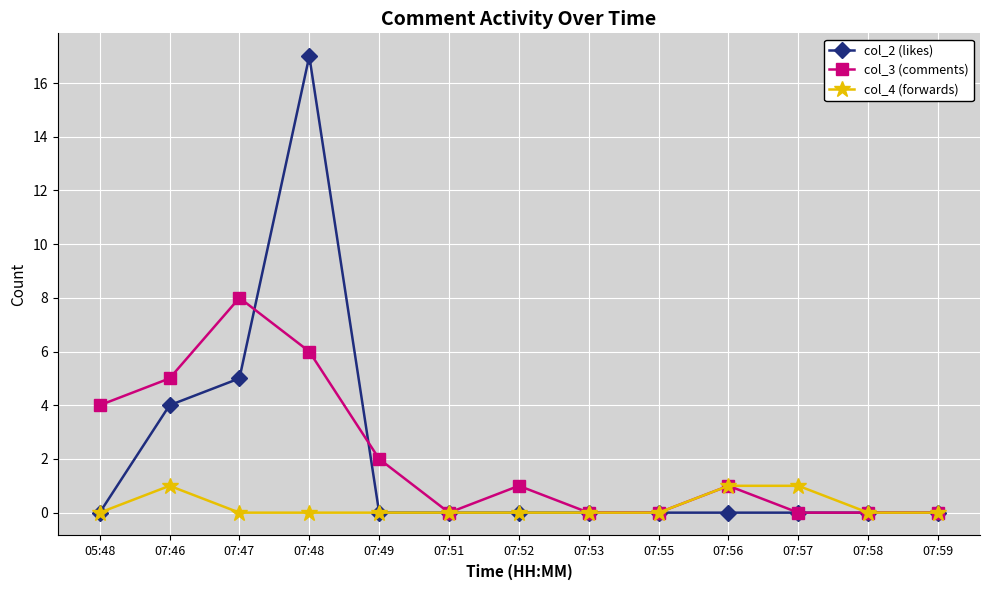

List the series in order of their peak value, highest first.

col_2 (likes), col_3 (comments), col_4 (forwards)